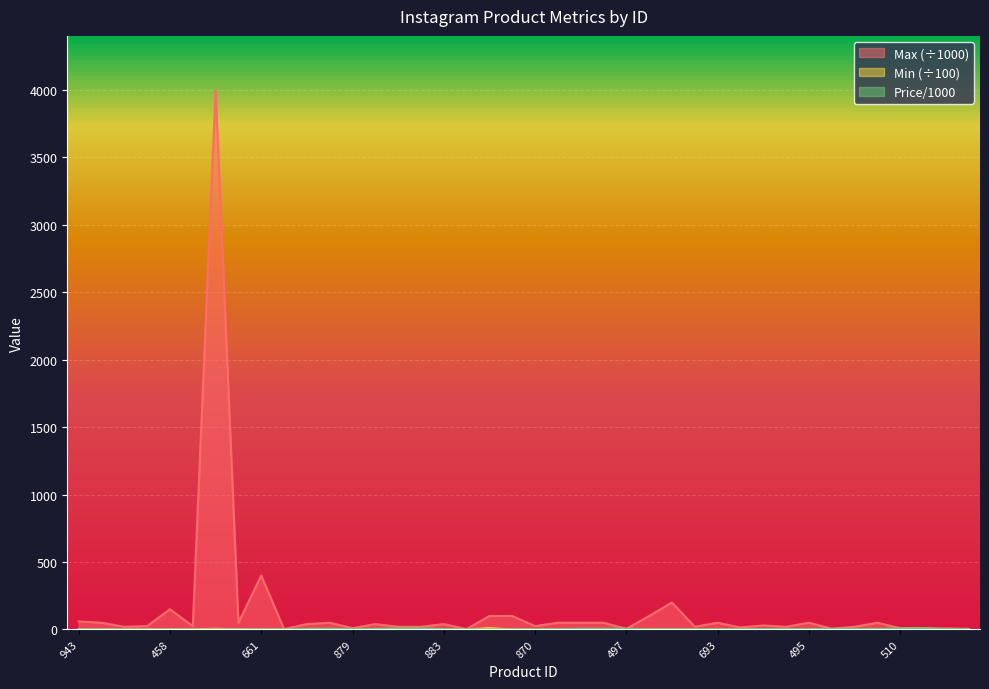

At how many categories does at least one series exceed 1734?

1